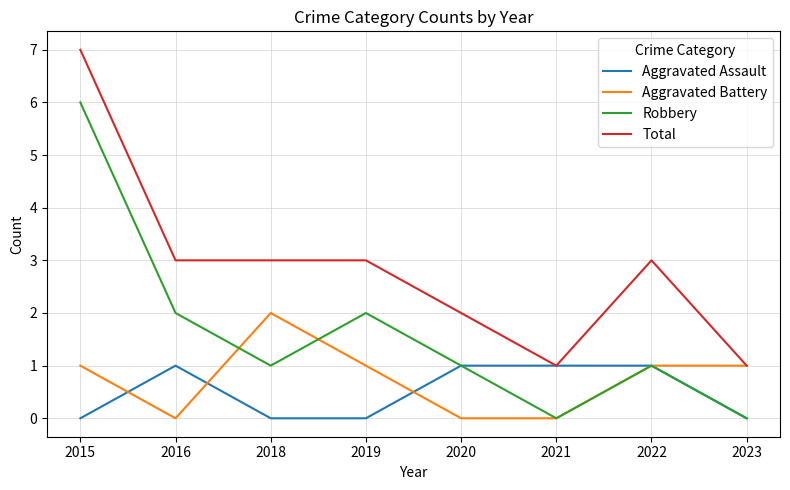

What is the spread (max minus min) of values at 2015?

7